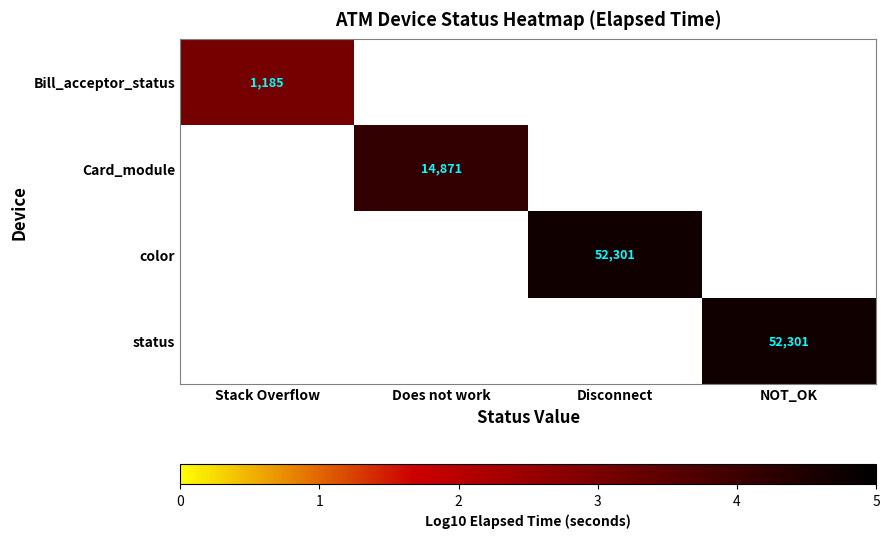

How many data points in color are above 4?

1